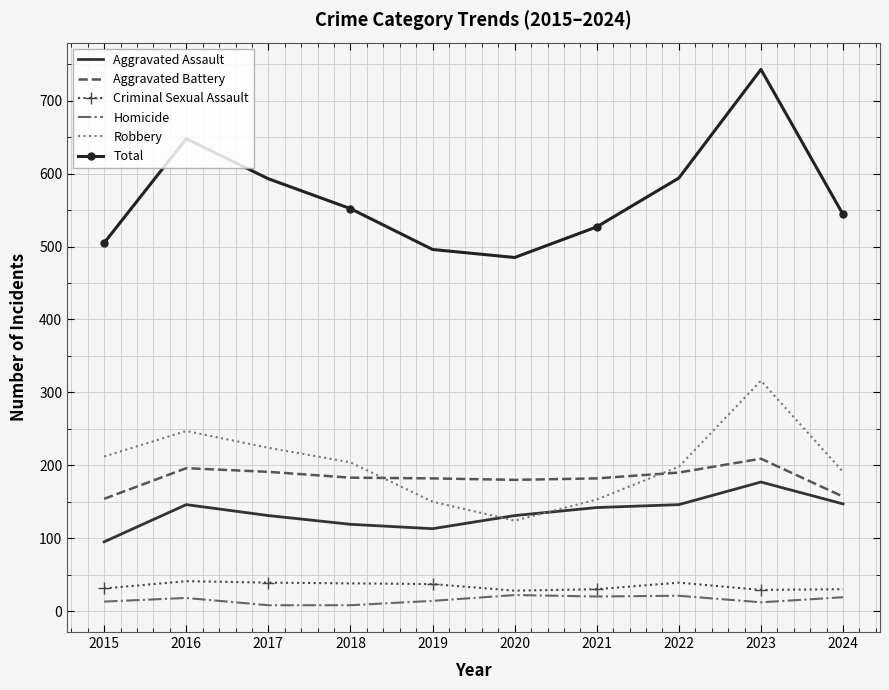

At which category is the sum across all series the highest?

2023